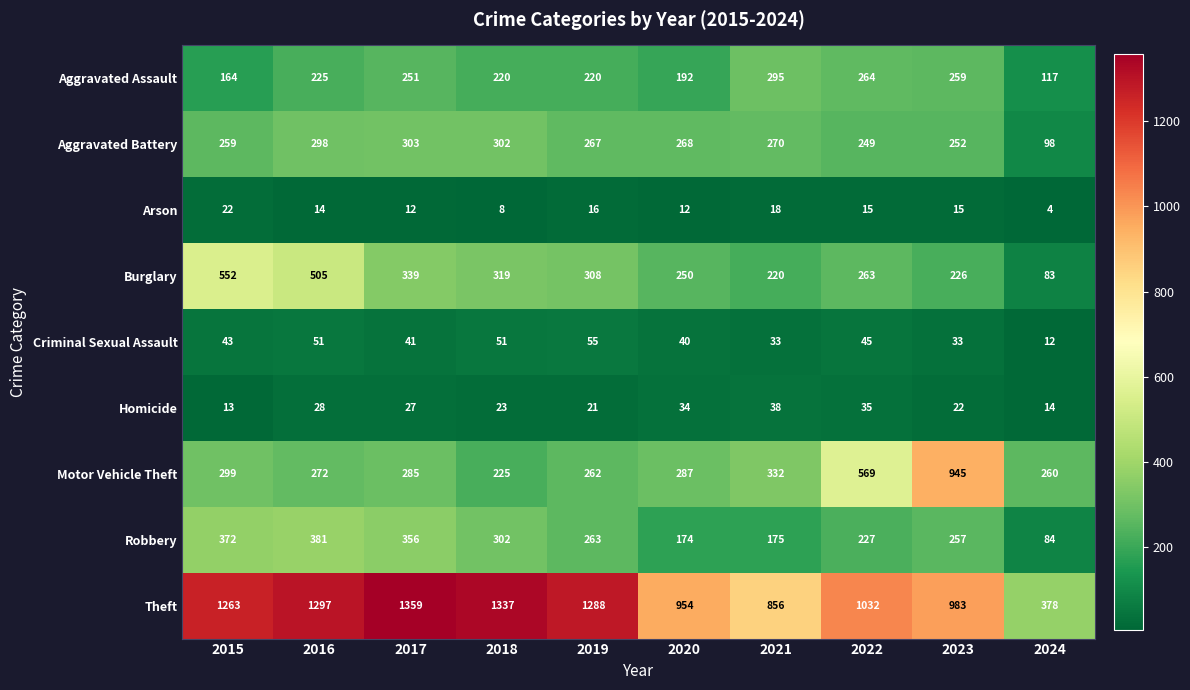

What is the difference between the Homicide values at 2019 and 2016?

7